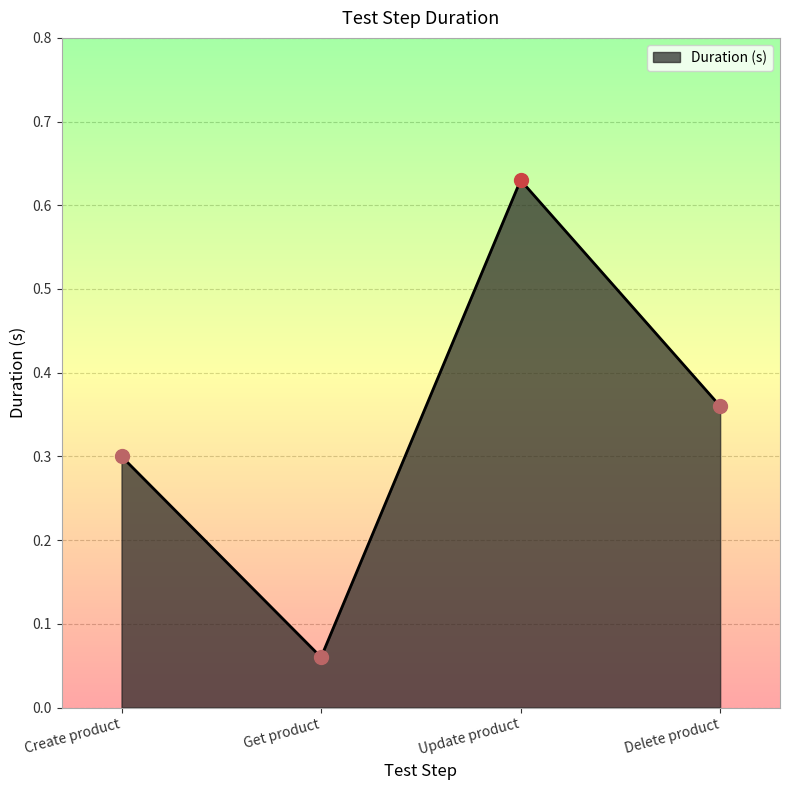

What is the change in value from Create product to Delete product?

+0.1